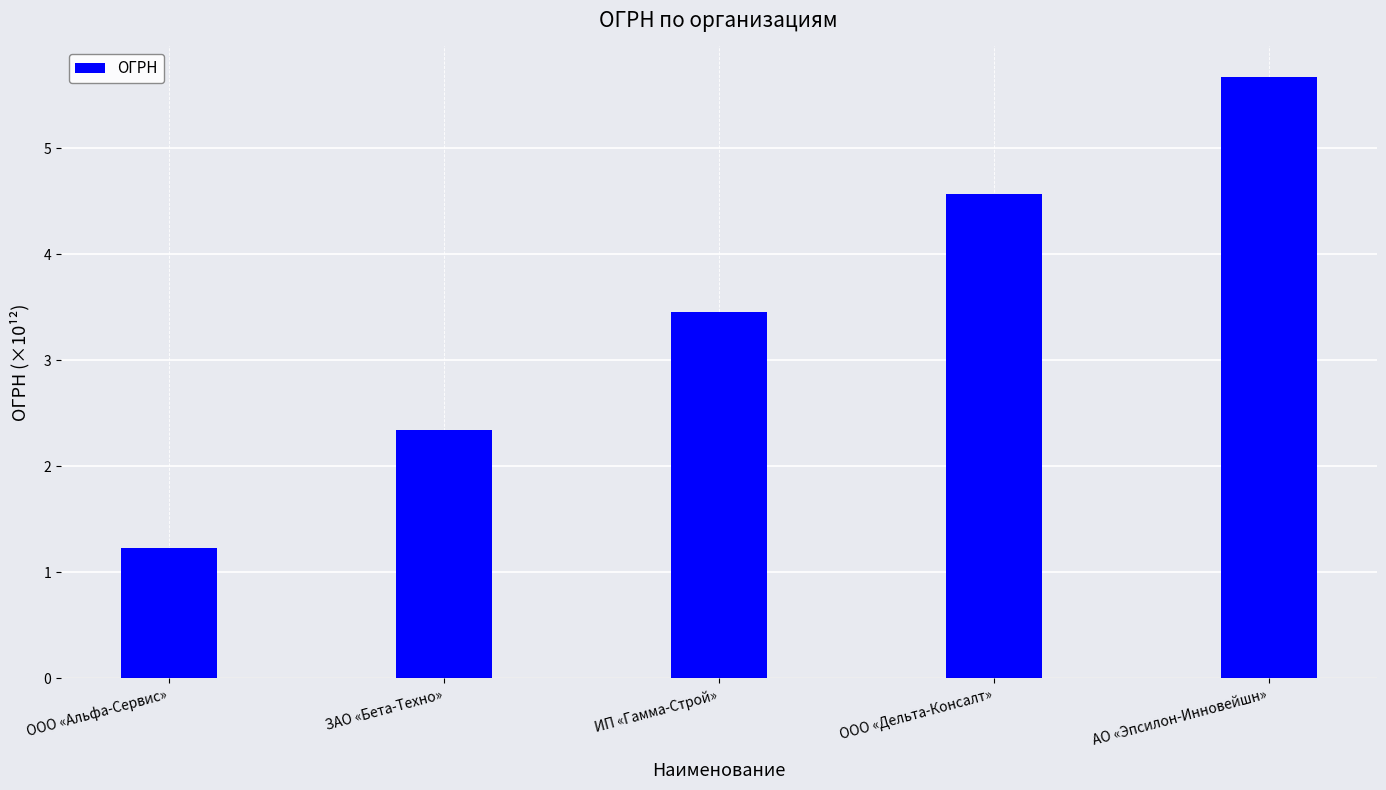

Reading left to right, what are all the values shown in this chart?

ООО «Альфа-Сервис»=1.2	ЗАО «Бета-Техно»=2.3	ИП «Гамма-Строй»=3.5	ООО «Дельта-Консалт»=4.6	АО «Эпсилон-Инновейшн»=5.7